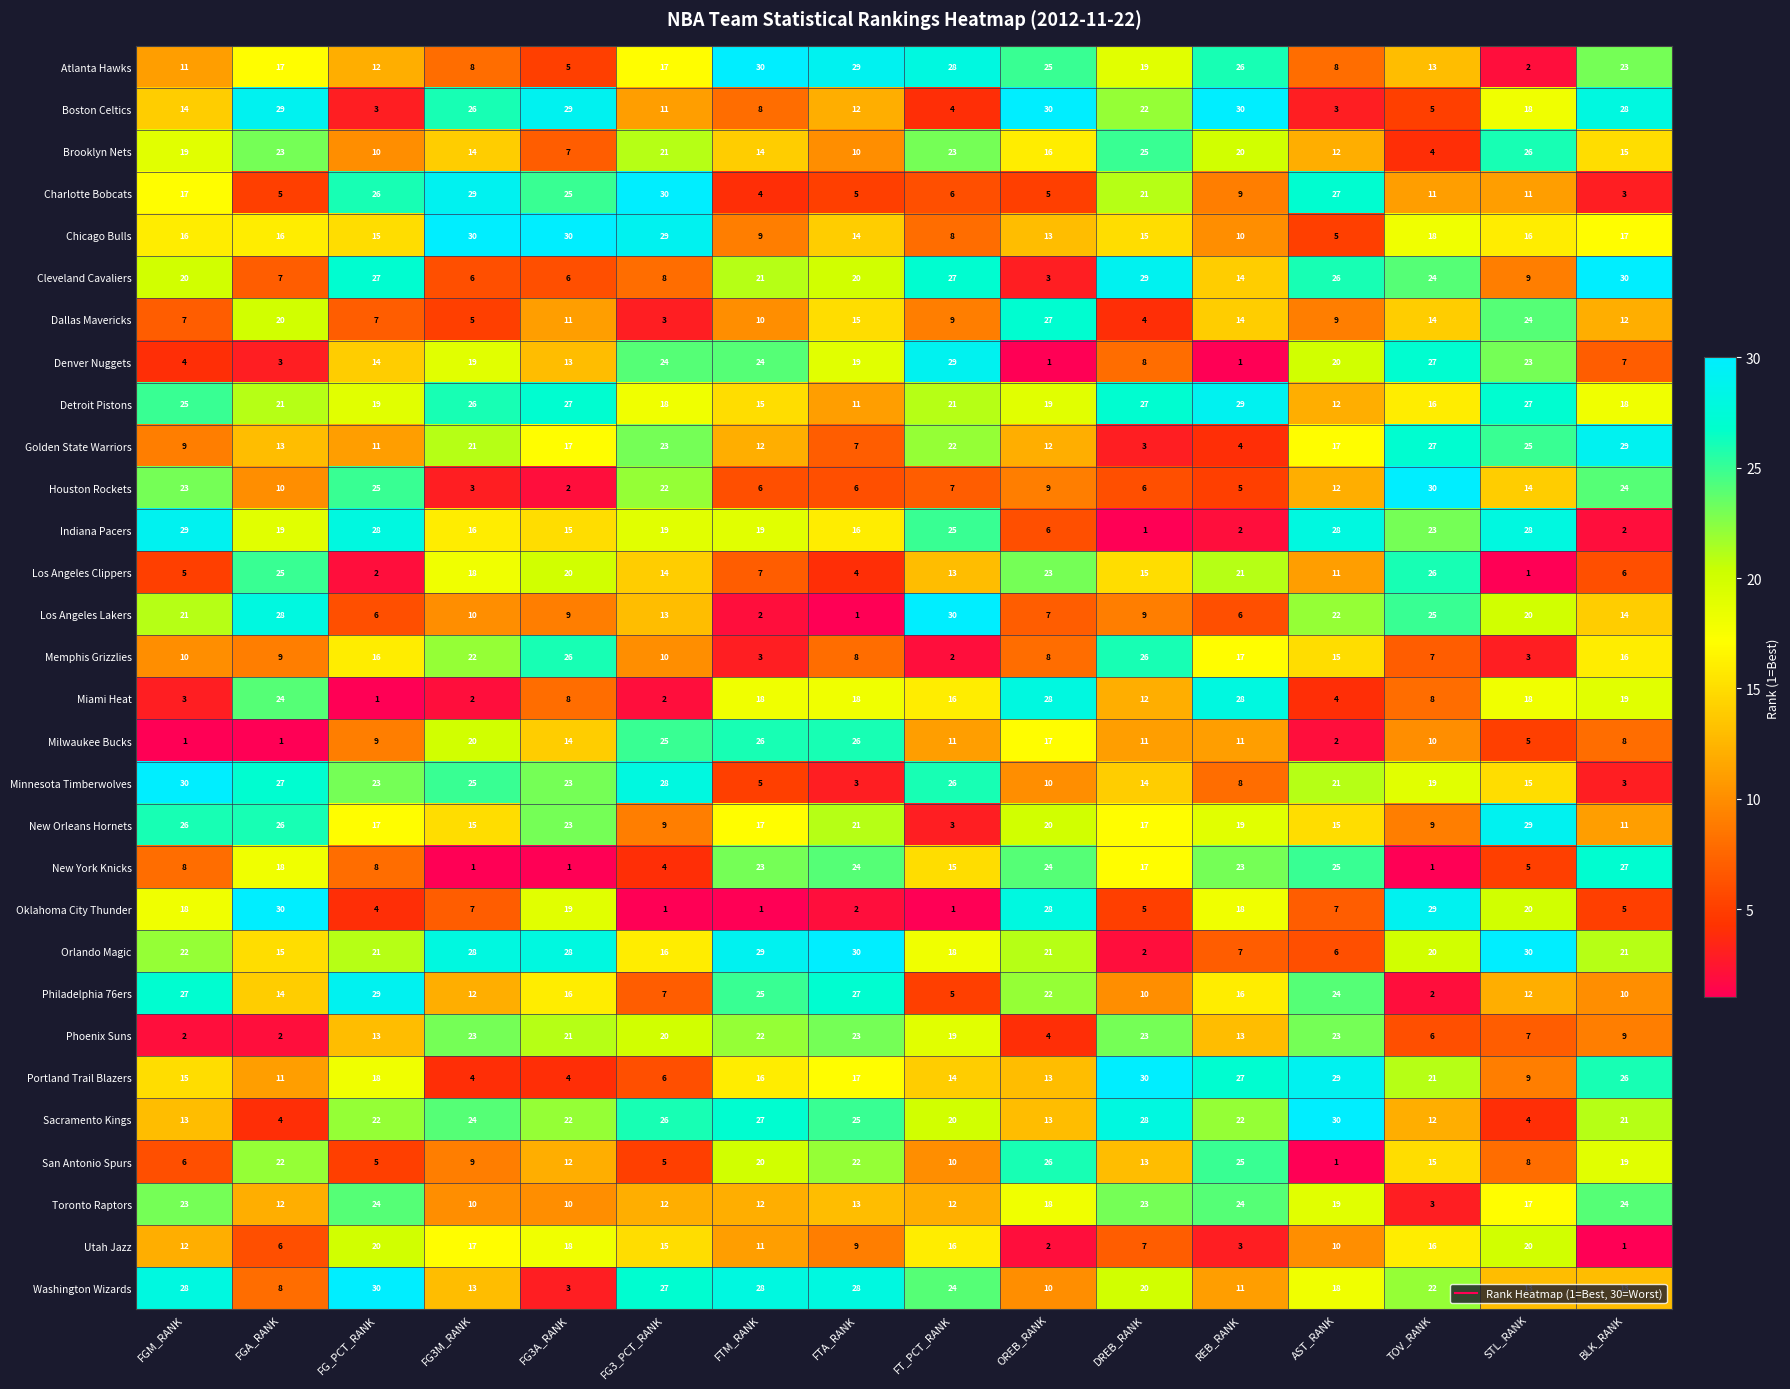

At which label does New Orleans Hornets first exceed 17?

FGM_RANK